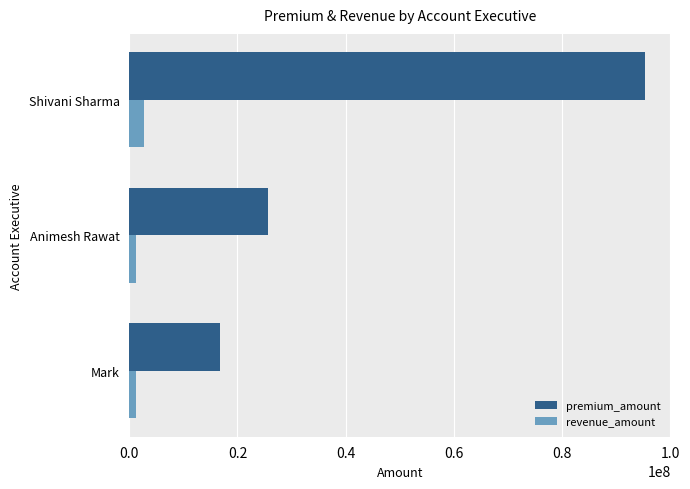

Where is premium_amount nearest to the value 56055000?

Animesh Rawat